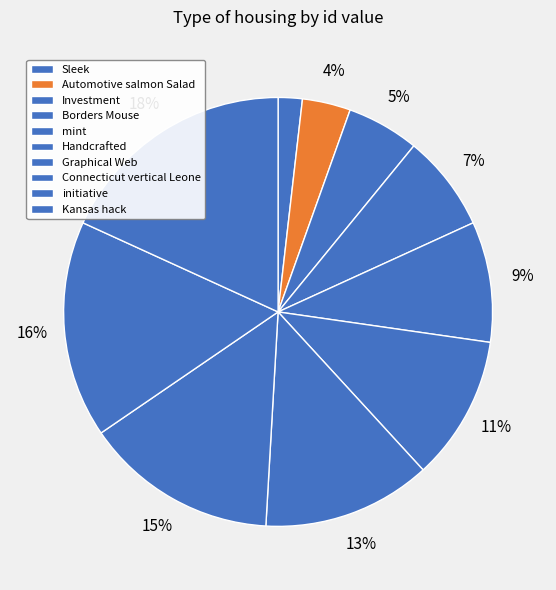

Between Automotive salmon Salad and mint, which is larger?

mint